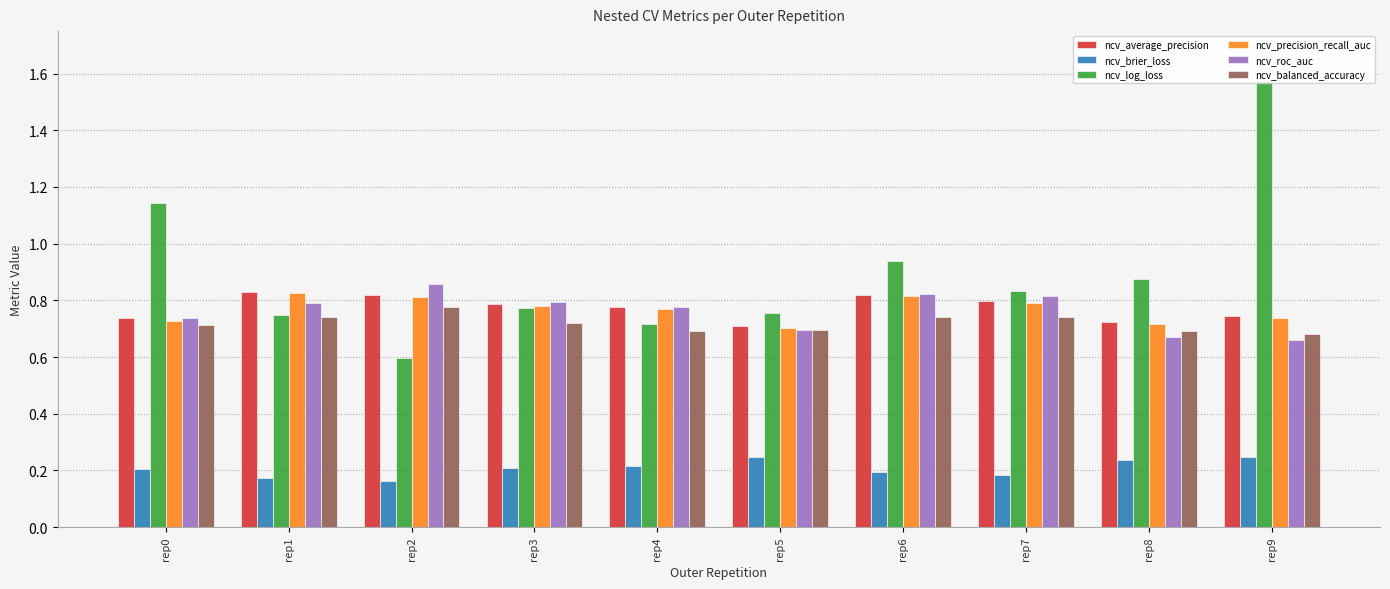

At which category does the chart reach its peak across all series?

rep9